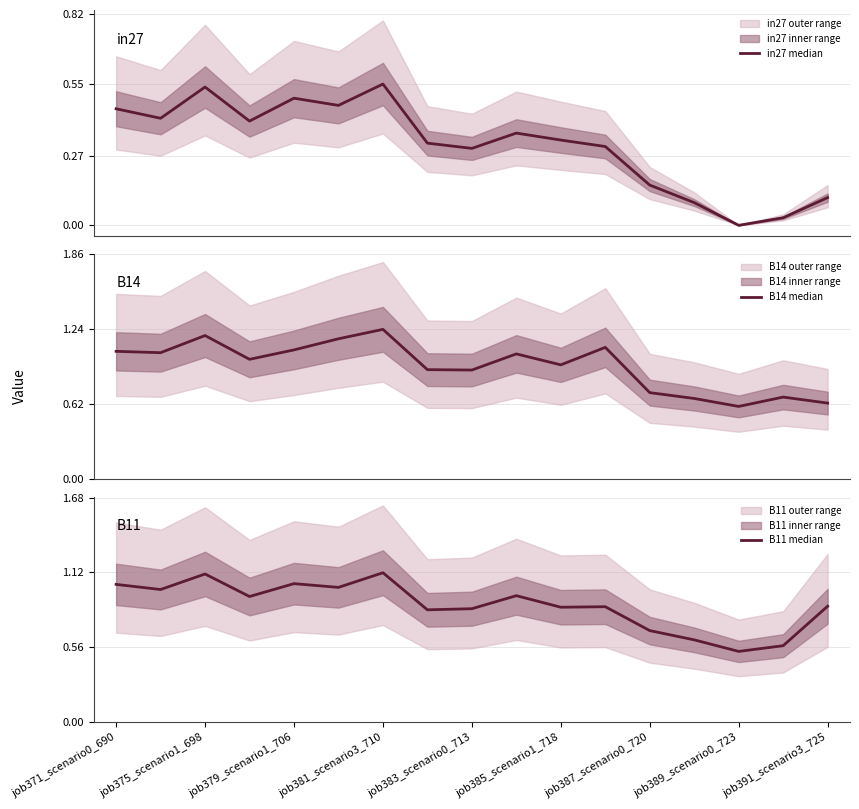

What is the difference between the highest and lowest values at job375_scenario1_698?

0.7